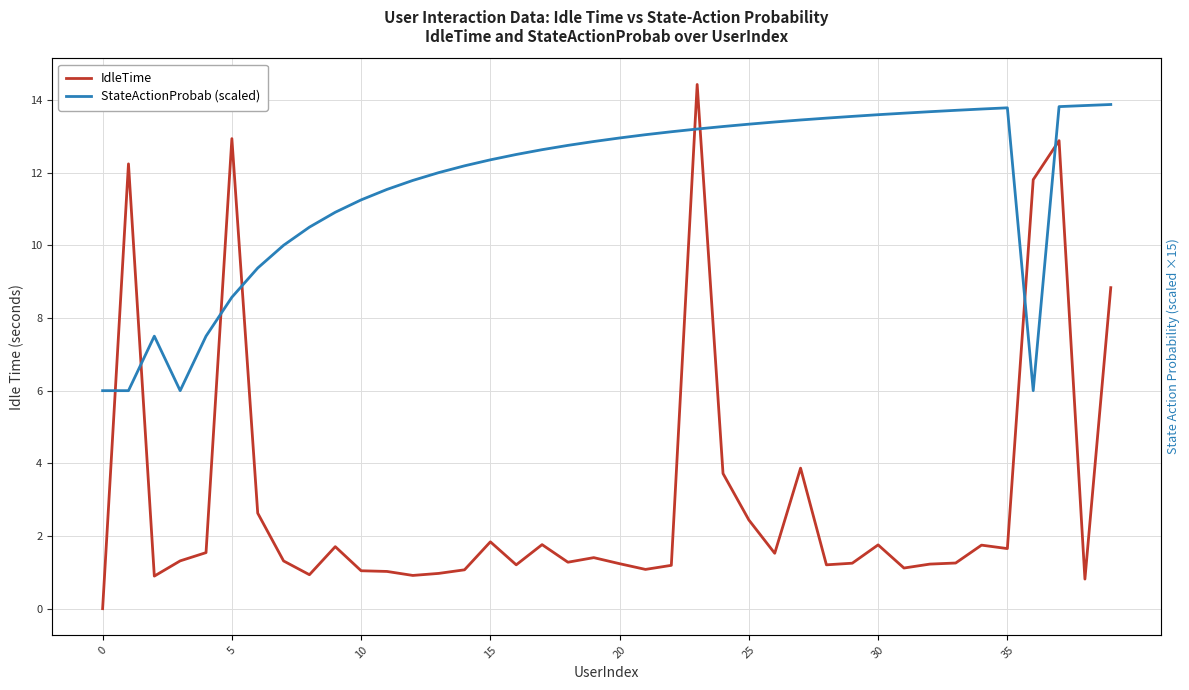

What is the maximum value shown in the chart?

14.4